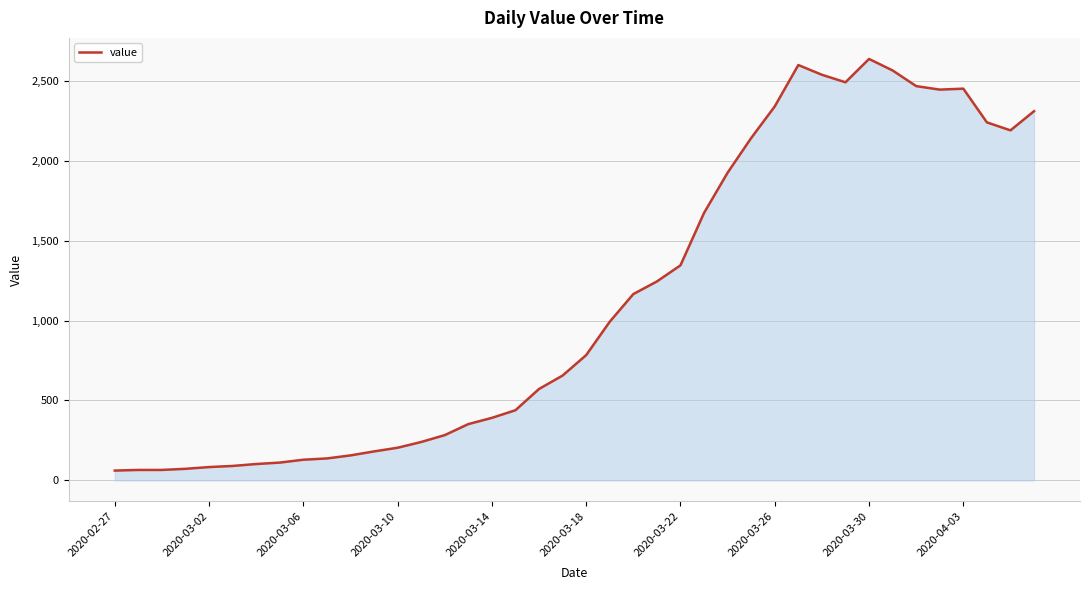

What is the greatest value displayed?

2638